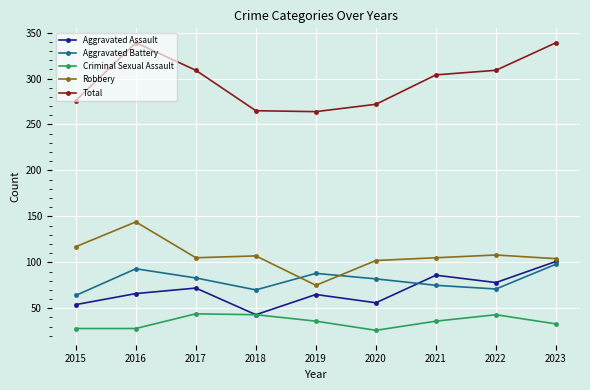

How many series are shown in this chart?

5